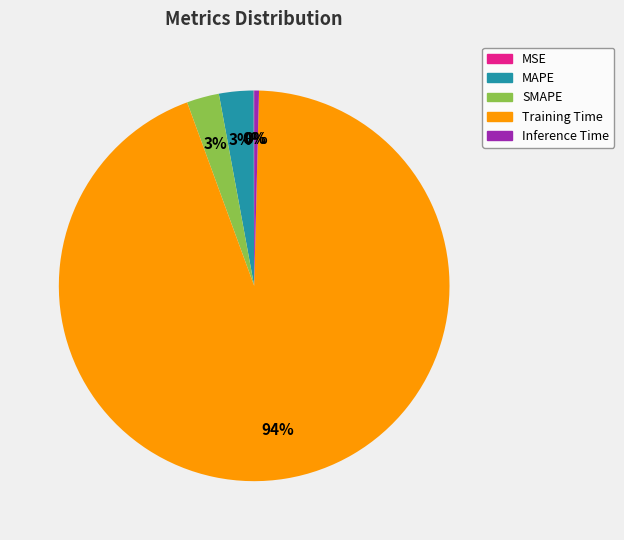

Which category has the biggest portion of the pie?

Training Time